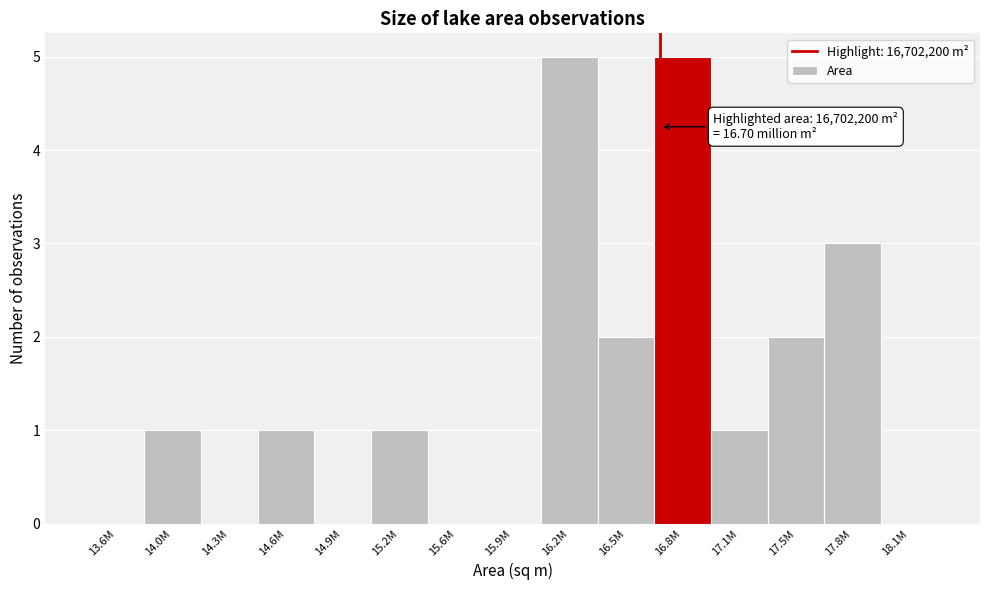

Reading left to right, transcribe all the data shown in this chart.

13.6M=0	14.0M=1	14.3M=0	14.6M=1	14.9M=0	15.2M=1	15.6M=0	15.9M=0	16.2M=5	16.5M=2	16.8M=5	17.1M=1	17.5M=2	17.8M=3	18.1M=0